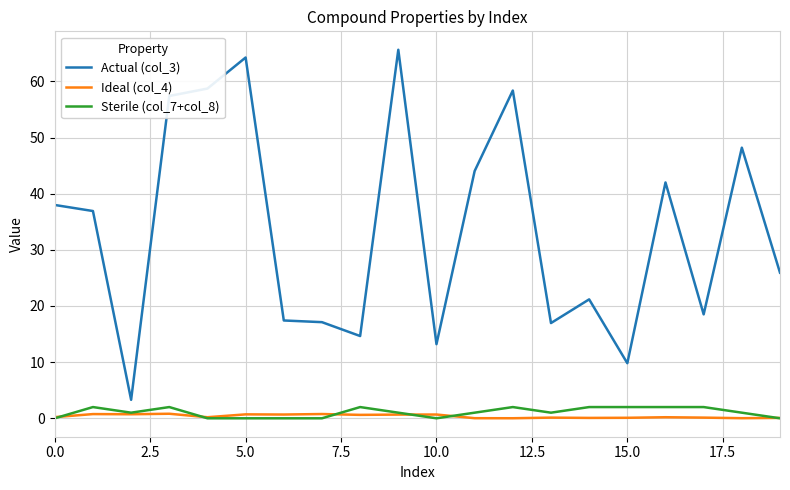

Which series has the largest range (max minus min)?

Actual (col_3)